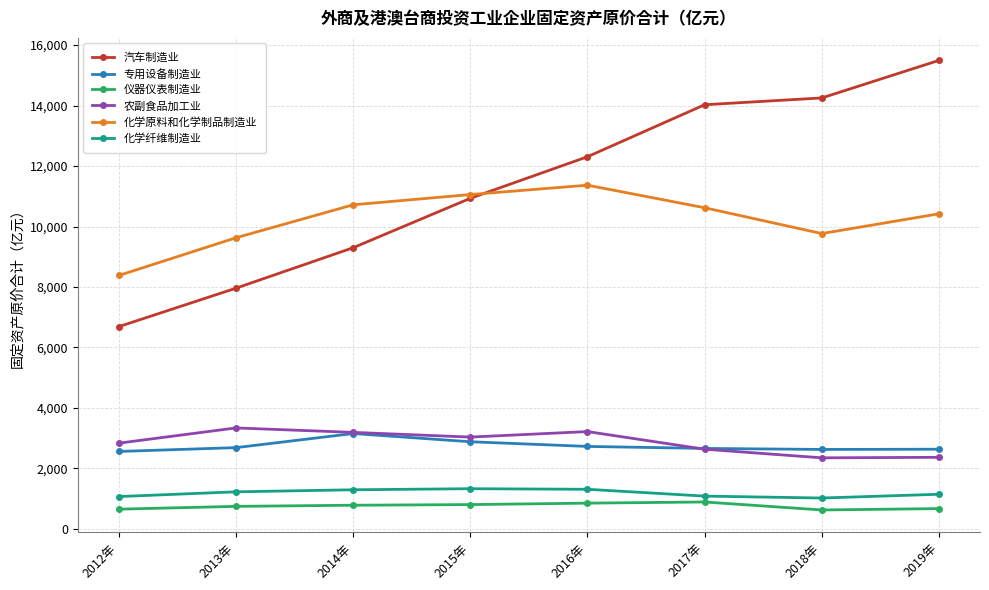

Where is the first local maximum for 农副食品加工业?

2013年